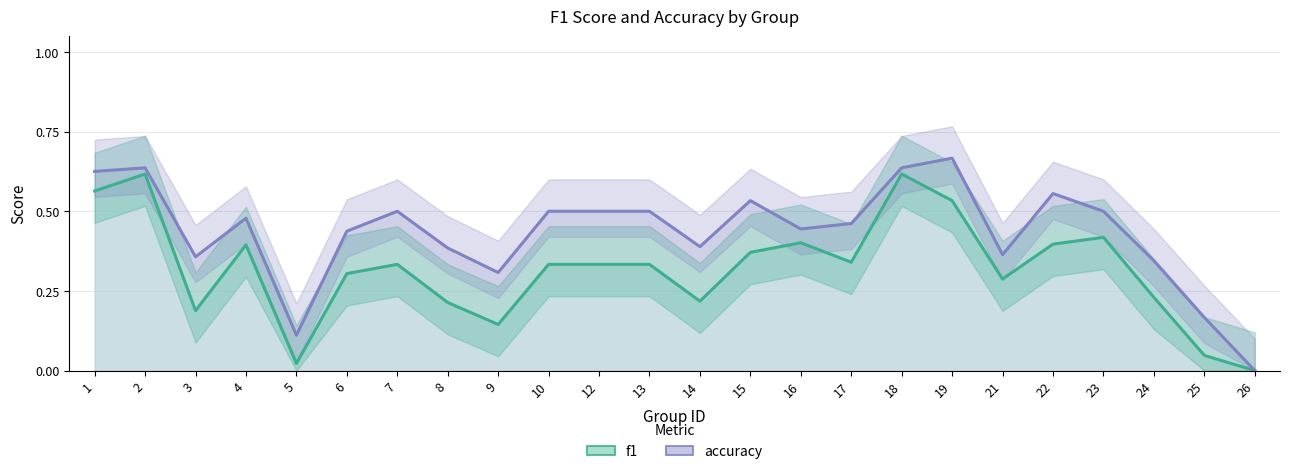

What is the value of the accuracy point at the 4th from the left?

0.5